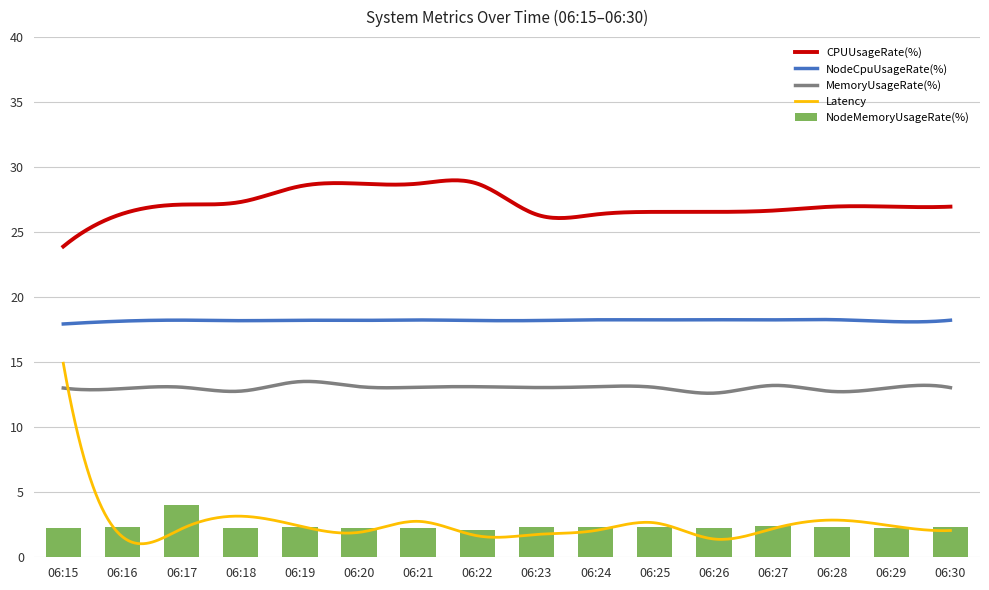

Does the chart contain any negative values?

No